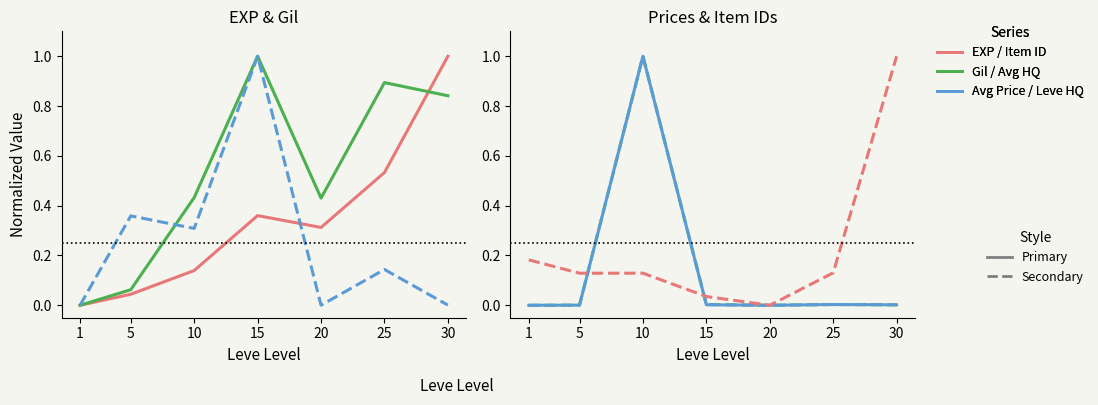

How many values in the Item ID series exceed 0?

6